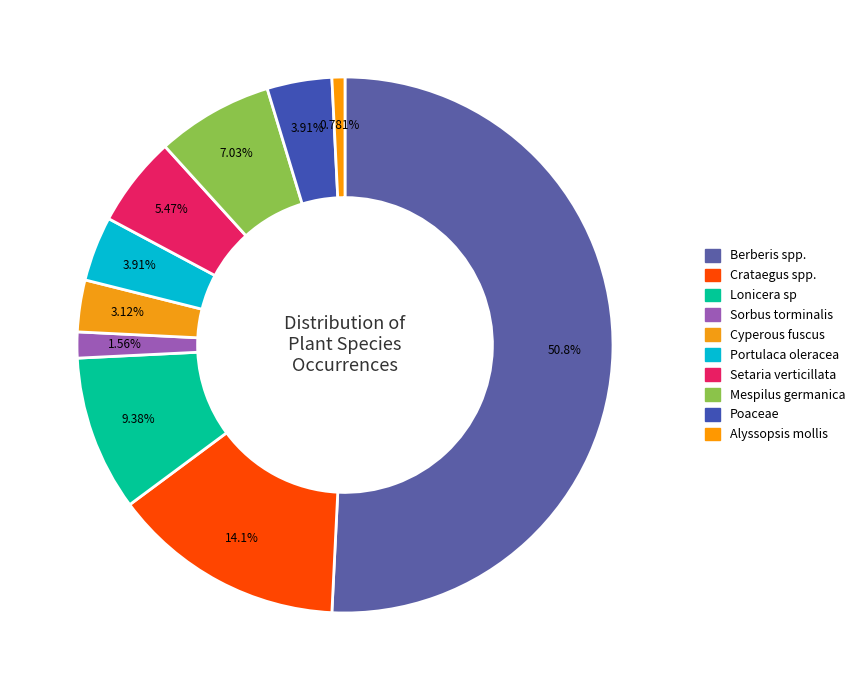

How many segments does this pie chart have?

10